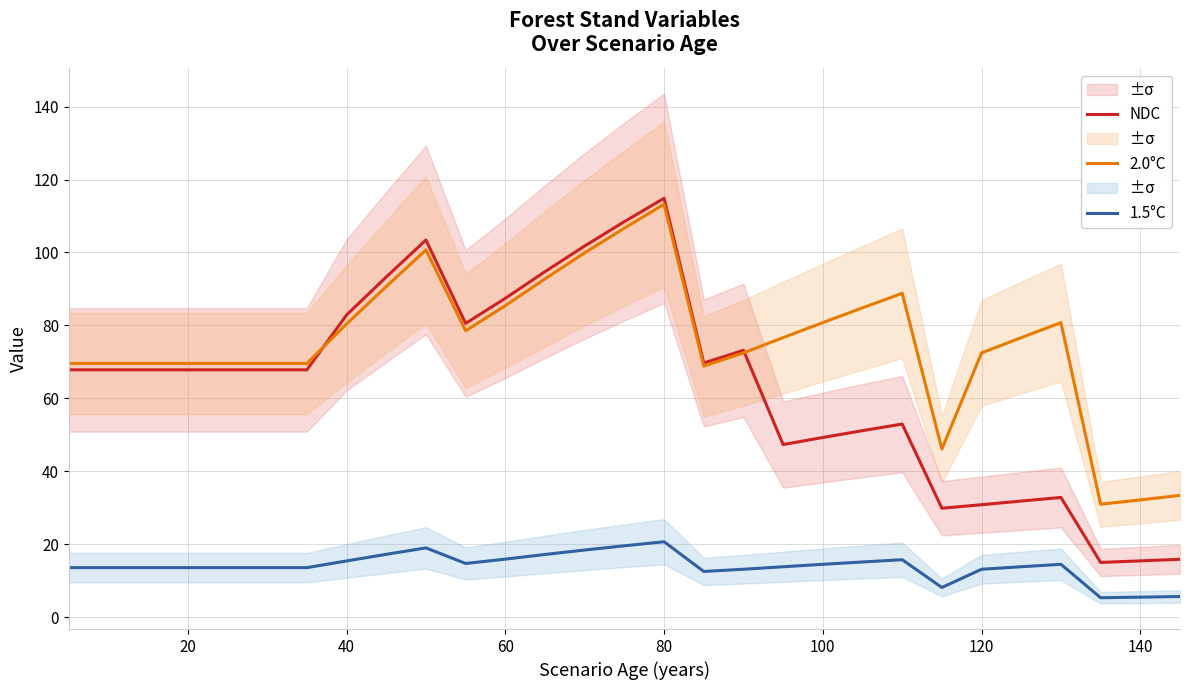

The value of 2.0°C at 100 is 80.8. True or false?

True